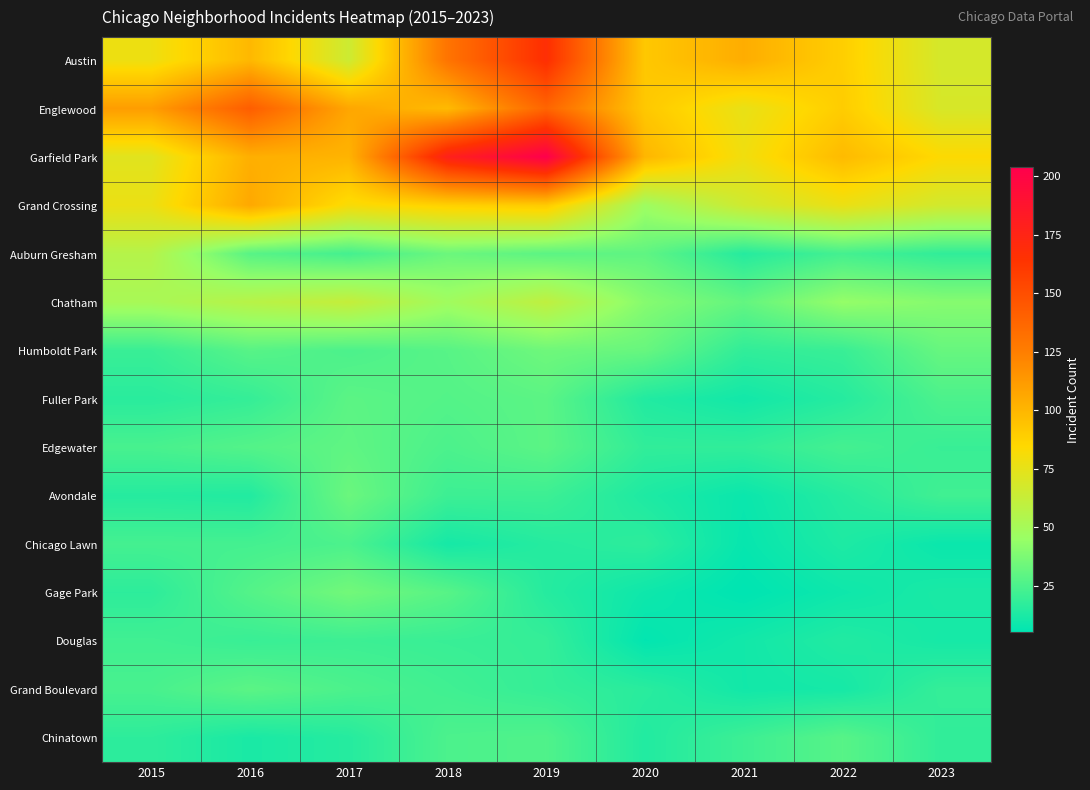

Reading left to right, list all the values displayed in this chart.

Austin: 2015=78	2016=99	2017=65	2018=130	2019=167	2020=92	2021=104	2022=89	2023=68
Englewood: 2015=111	2016=142	2017=107	2018=98	2019=138	2020=92	2021=76	2022=90	2023=69
Garfield Park: 2015=73	2016=103	2017=101	2018=178	2019=204	2020=100	2021=79	2022=98	2023=84
Grand Crossing: 2015=77	2016=106	2017=82	2018=88	2019=91	2020=47	2021=66	2022=77	2023=67
Auburn Gresham: 2015=56	2016=28	2017=23	2018=33	2019=29	2020=30	2021=15	2022=23	2023=18
Chatham: 2015=51	2016=57	2017=62	2018=48	2019=60	2020=40	2021=31	2022=44	2023=40
Humboldt Park: 2015=20	2016=28	2017=25	2018=28	2019=34	2020=32	2021=18	2022=20	2023=32
Fuller Park: 2015=16	2016=19	2017=29	2018=27	2019=29	2020=14	2021=10	2022=15	2023=25
Edgewater: 2015=24	2016=27	2017=30	2018=25	2019=29	2020=18	2021=18	2022=23	2023=20
Avondale: 2015=15	2016=14	2017=33	2018=21	2019=21	2020=13	2021=8	2022=15	2023=22
Chicago Lawn: 2015=23	2016=23	2017=25	2018=11	2019=15	2020=17	2021=7	2022=13	2023=8
Gage Park: 2015=17	2016=27	2017=35	2018=28	2019=15	2020=9	2021=5	2022=9	2023=12
Douglas: 2015=22	2016=20	2017=21	2018=20	2019=19	2020=6	2021=10	2022=14	2023=11
Grand Boulevard: 2015=24	2016=29	2017=25	2018=22	2019=19	2020=16	2021=10	2022=11	2023=19
Chinatown: 2015=17	2016=12	2017=15	2018=25	2019=26	2020=14	2021=21	2022=28	2023=18